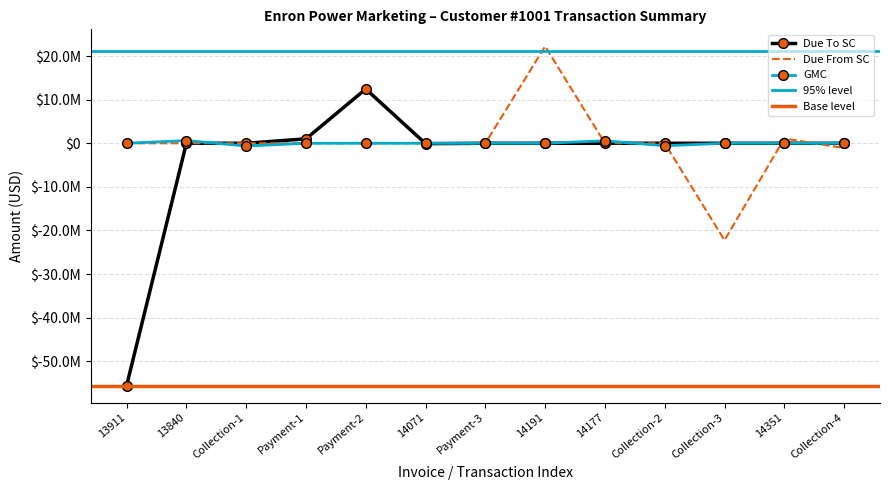

How many lines are shown in the chart?

3